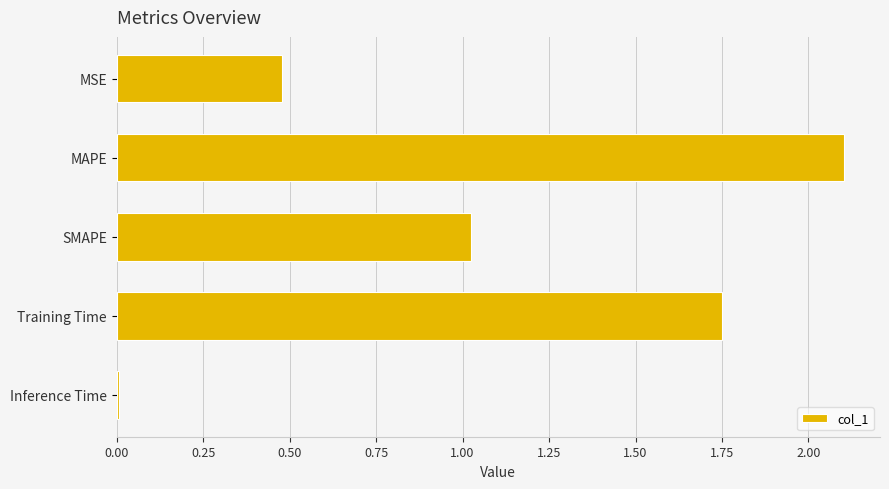

What is the difference between the maximum and minimum values?

2.1